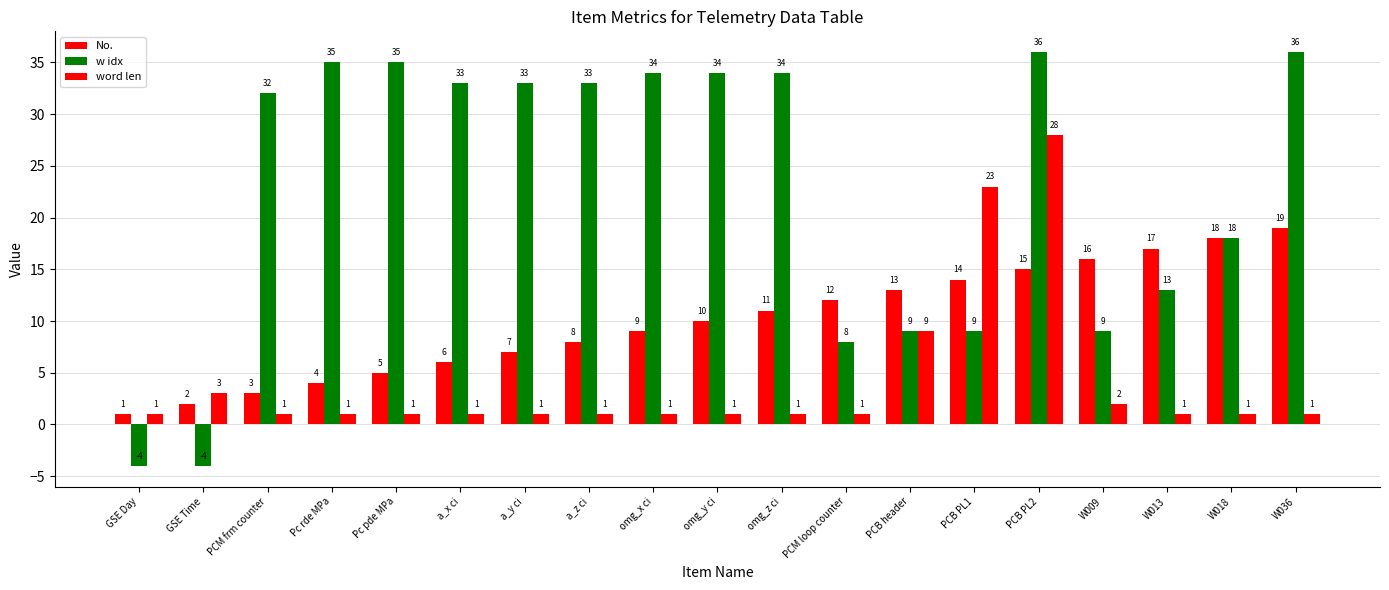

How many groups of bars are there?

19